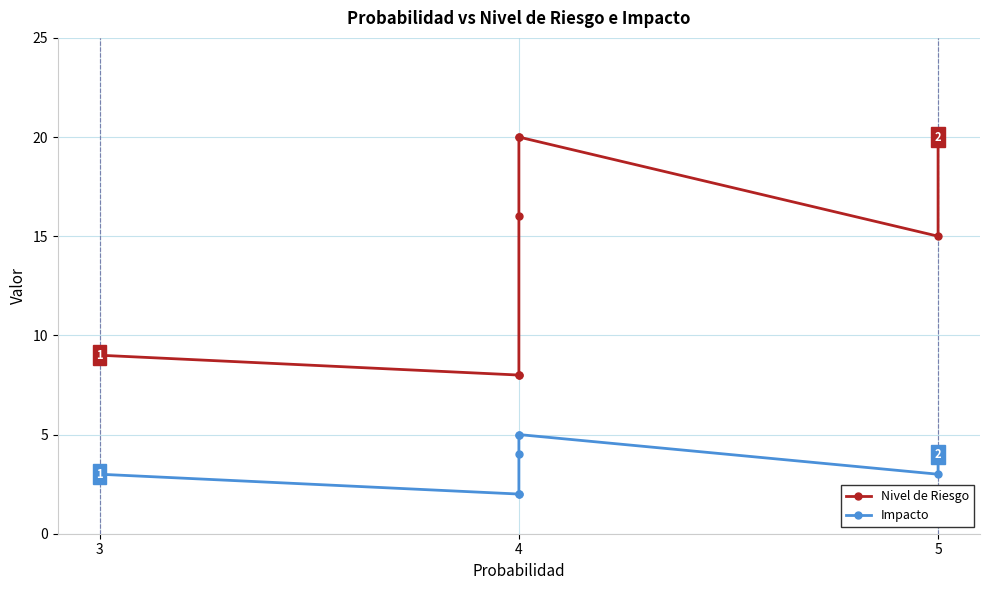

True or false: Impacto and Nivel de Riesgo intersect in this chart.

False